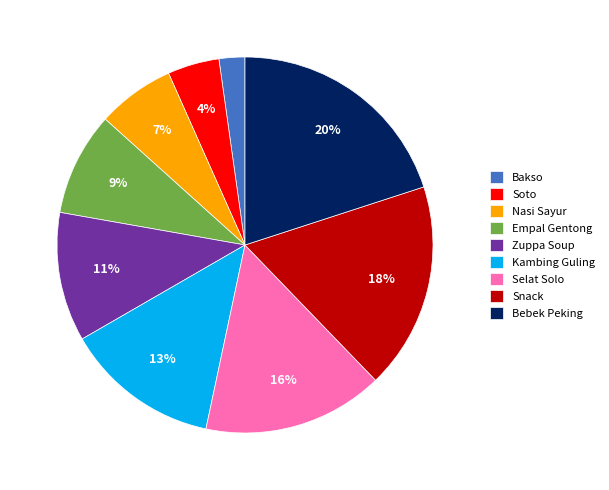

To the nearest percent, what portion does Bakso represent?

2%